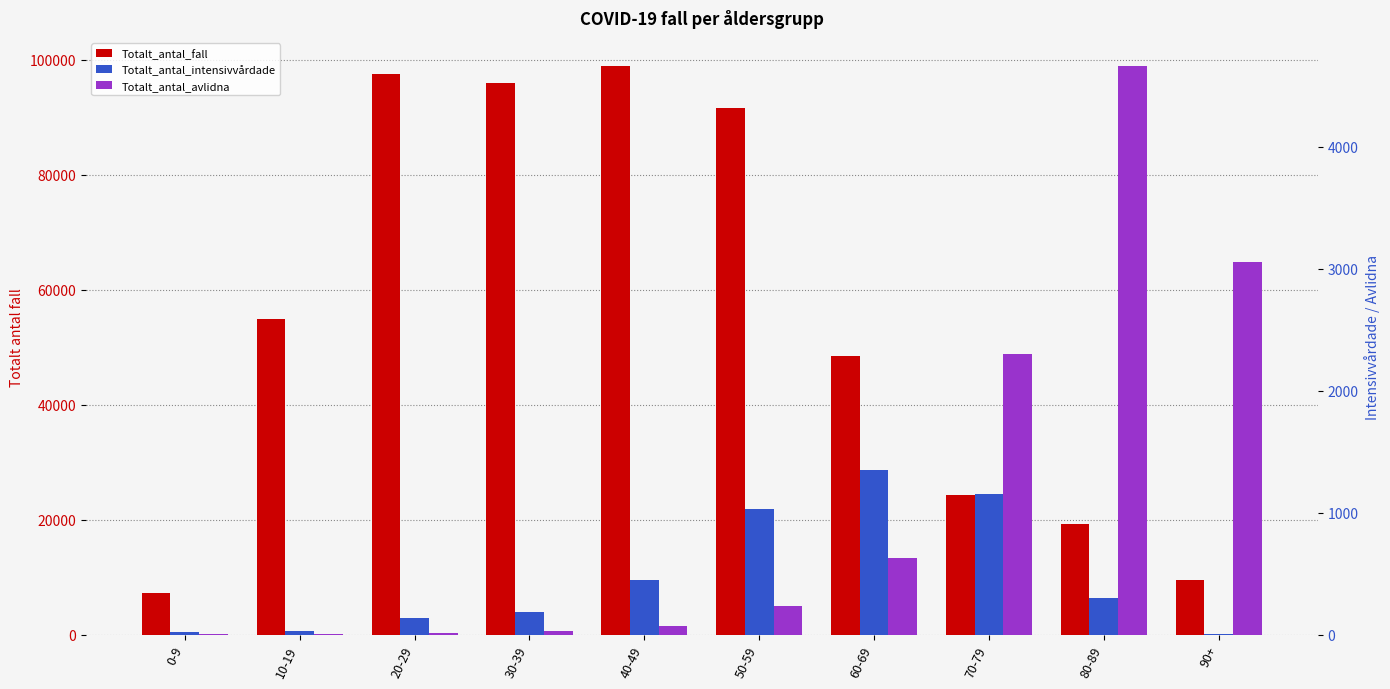

What are all the series names shown in the legend?

Totalt_antal_fall, Totalt_antal_intensivvårdade, Totalt_antal_avlidna